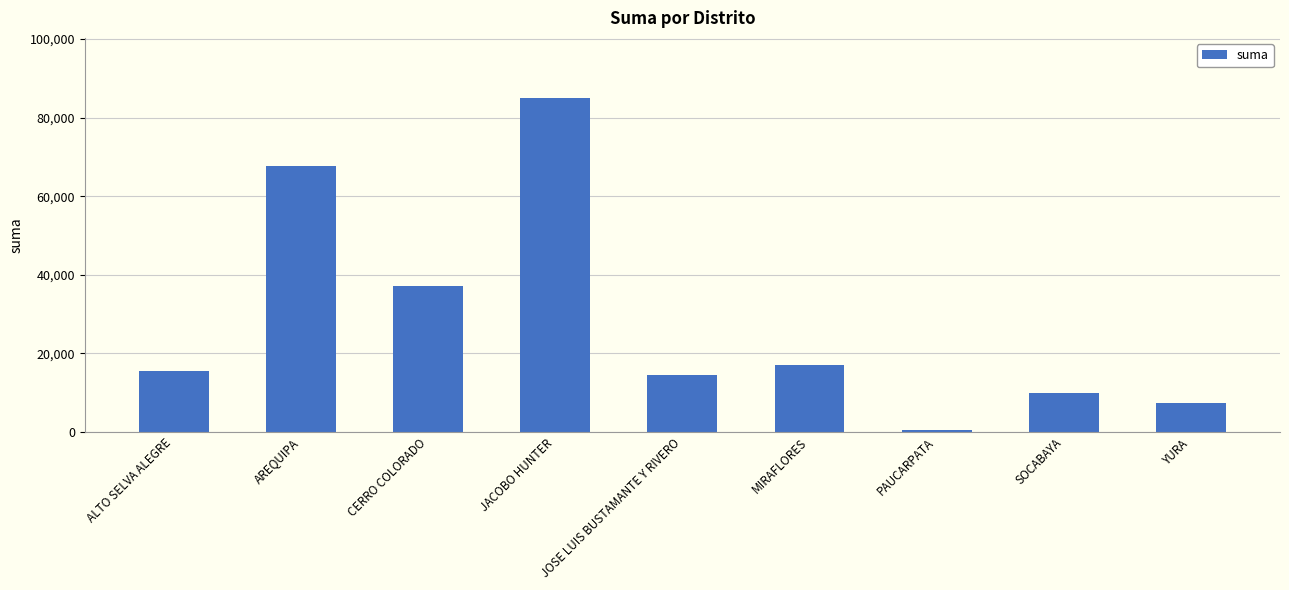

List the labels in order of value, smallest first.

PAUCARPATA, YURA, SOCABAYA, JOSE LUIS BUSTAMANTE Y RIVERO, ALTO SELVA ALEGRE, MIRAFLORES, CERRO COLORADO, AREQUIPA, JACOBO HUNTER